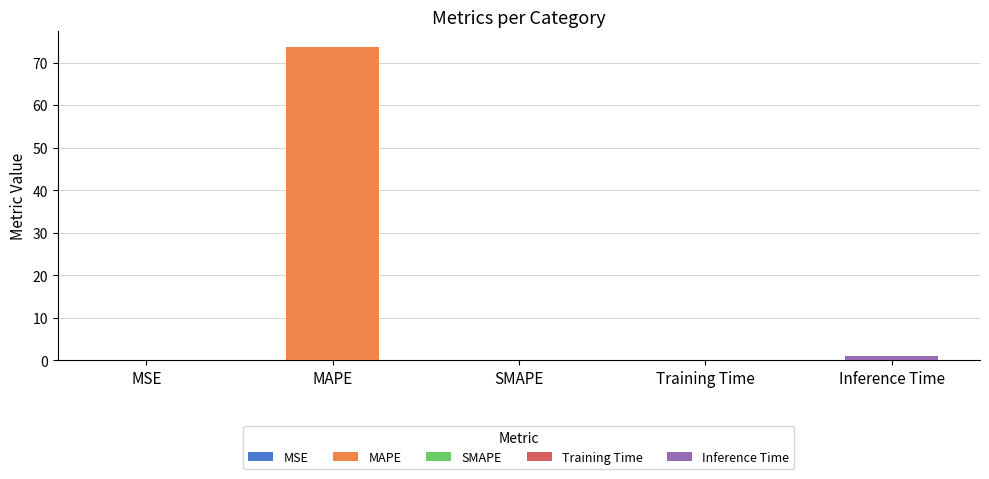

What position from the left is Training Time?

4